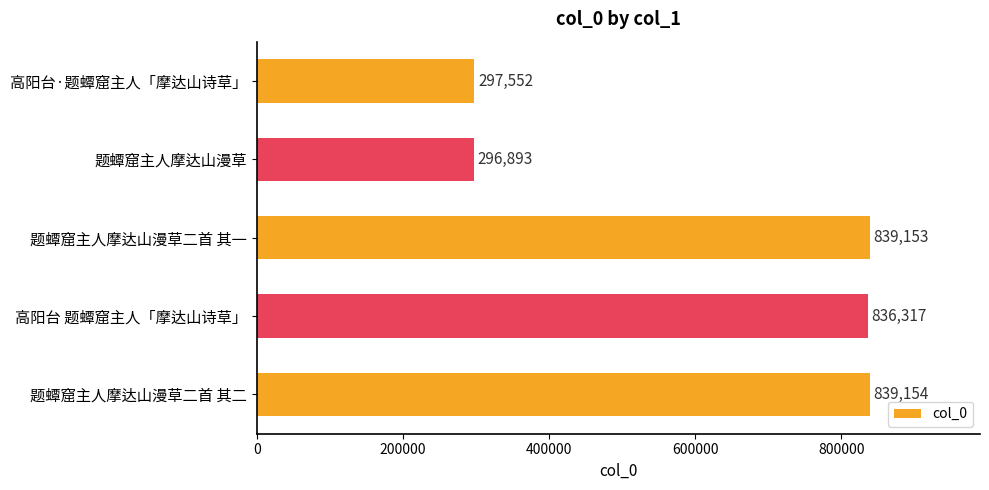

Where is the data nearest to the value 568023?

高阳台 题蟫窟主人「摩达山诗草」